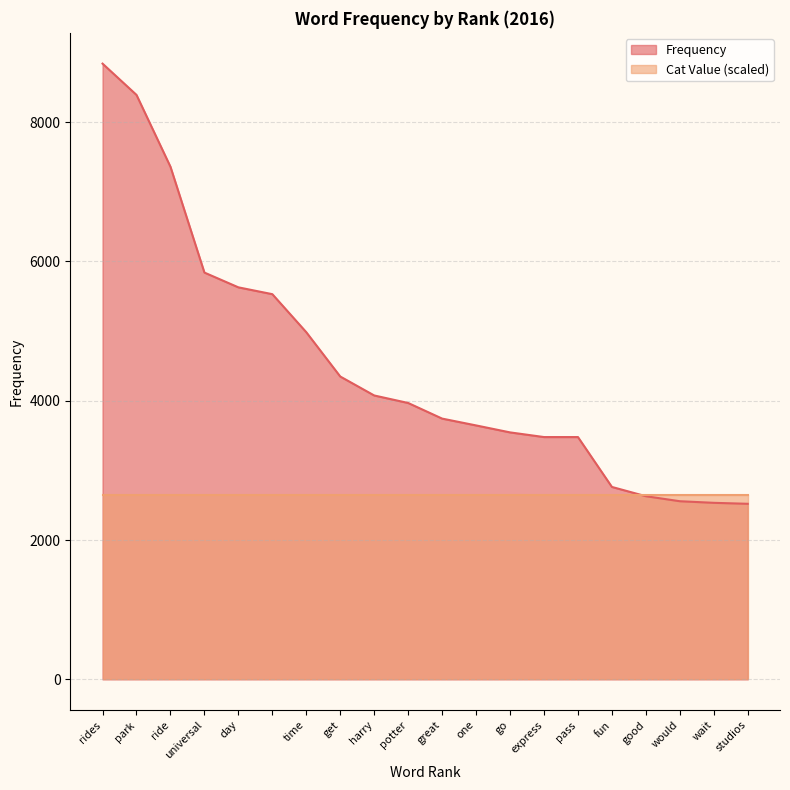

Reading left to right, transcribe all the data shown in this chart.

8838	8389	7358	5839	5627	5529	4983	4347	4075	3967	3743	3645	3545	3478	3478	2762	2629	2557	2534	2520